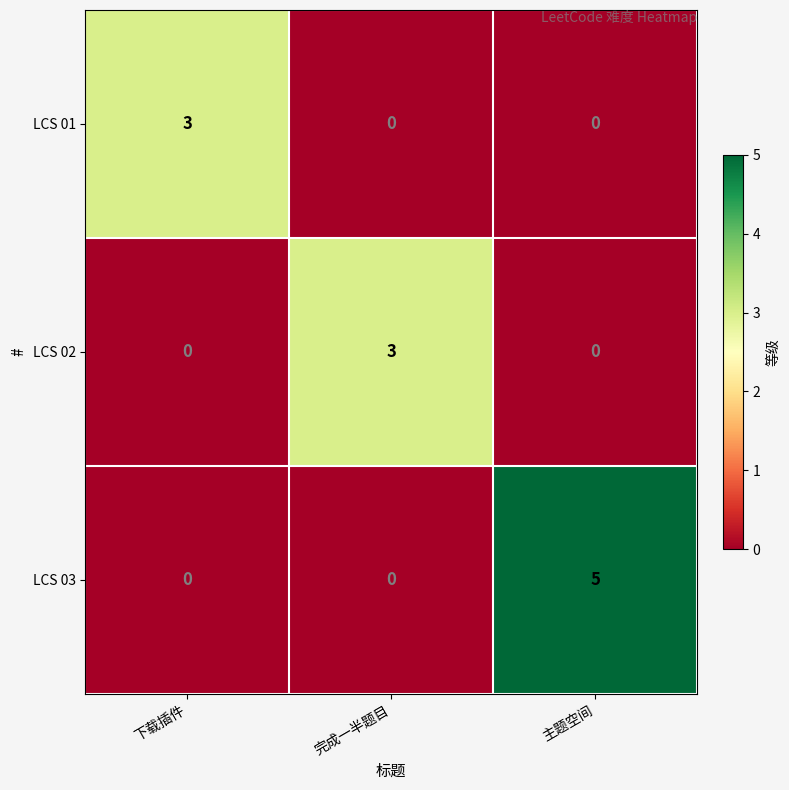

What is the difference between the maximum and second lowest values in the LCS 02 series?

3